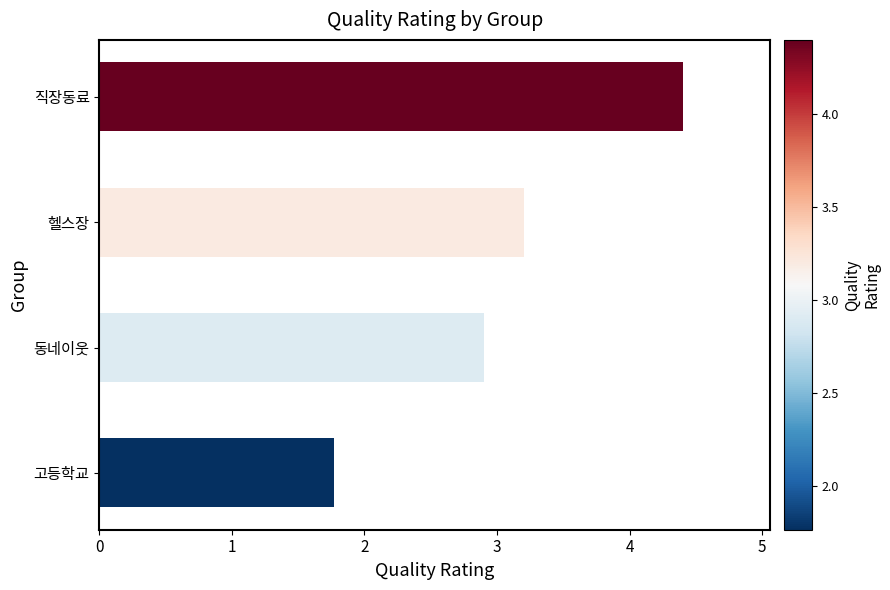

Reading top to bottom, transcribe all the data shown in this chart.

직장동료=4.4	헬스장=3.2	동네이웃=2.9	고등학교=1.8